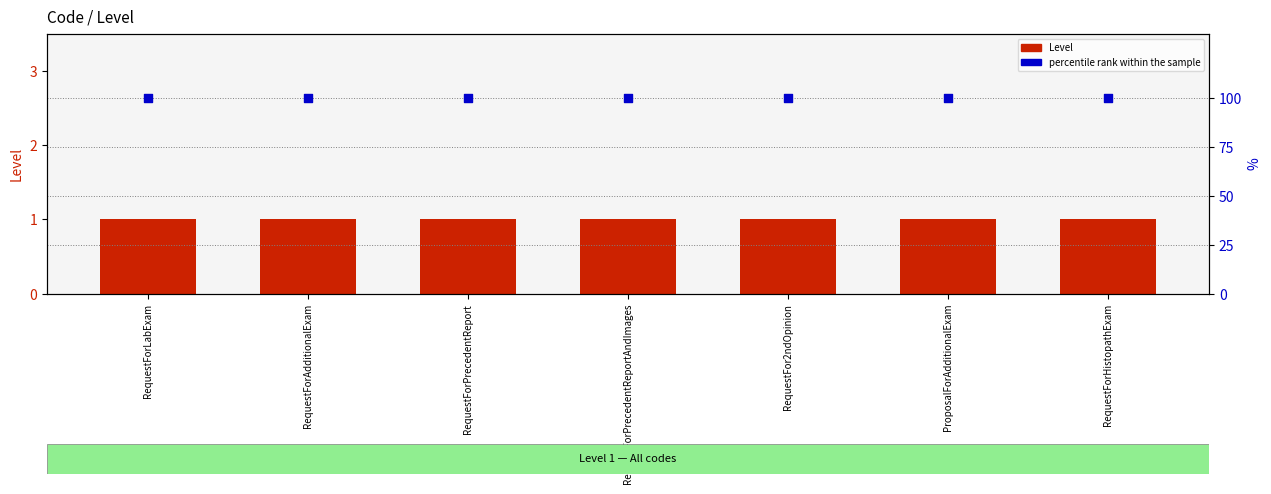

Which series reaches the maximum Y coordinate?

percentile rank within the sample